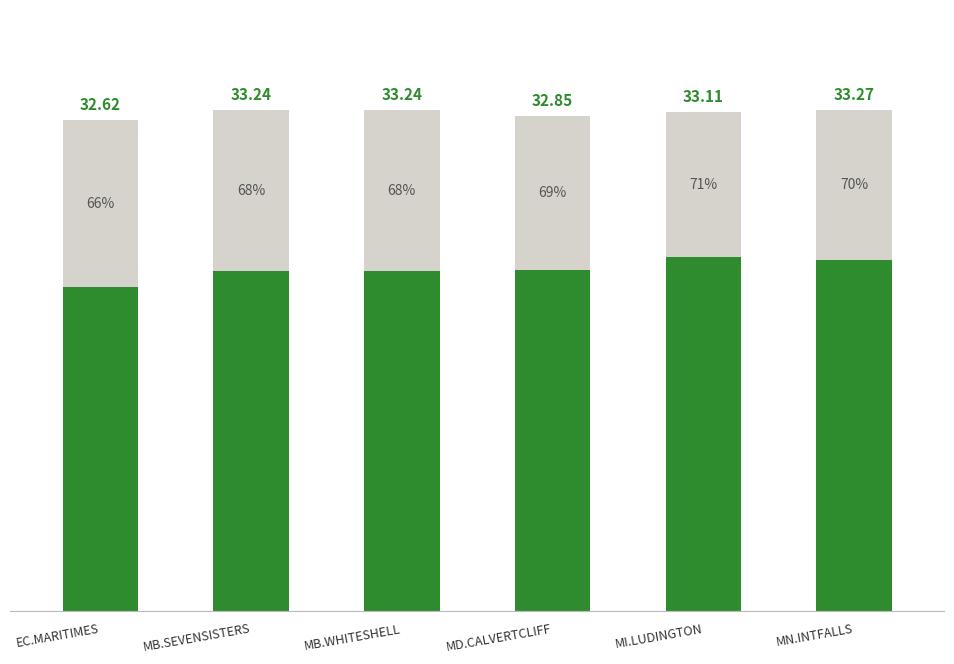

Are the bars grouped side by side (vs. stacked)?

No